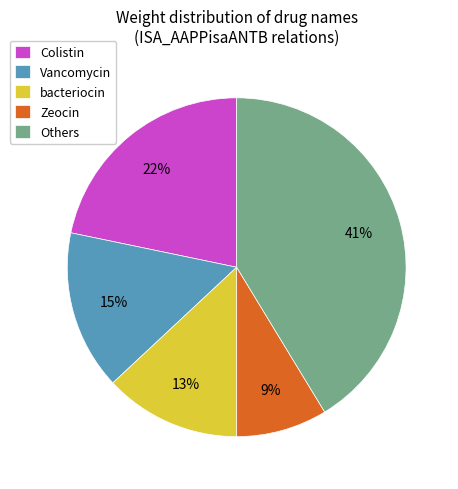

Is there a majority slice in this chart?

No